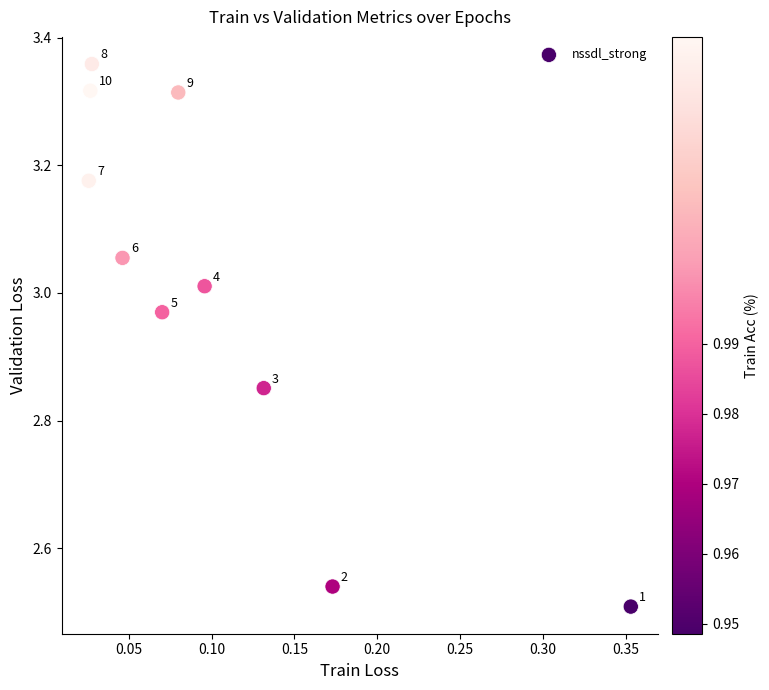

What is the range of Y values (max minus min)?

0.8